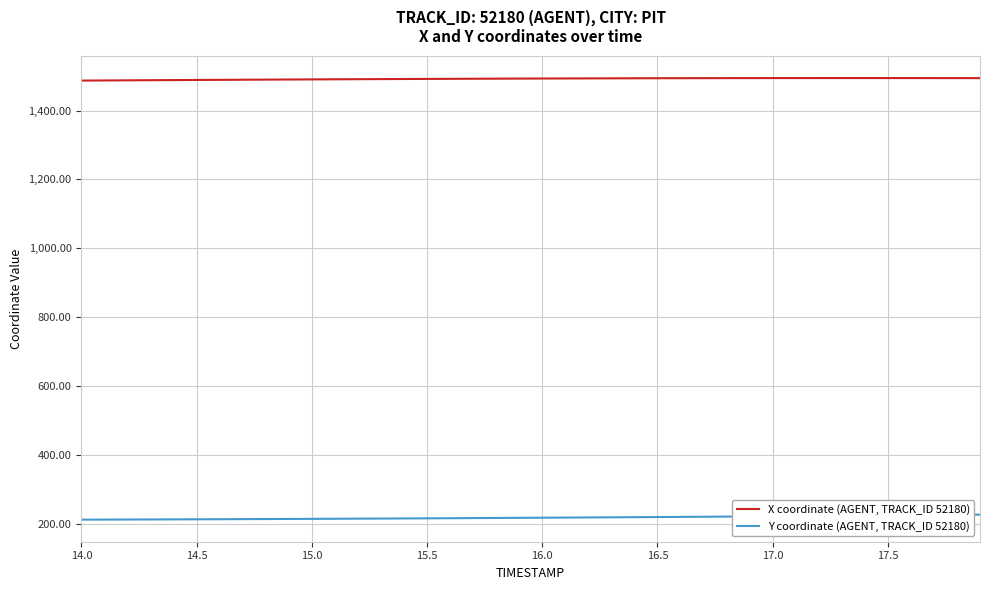

True or false: Y coordinate (AGENT, TRACK_ID 52180) and X coordinate (AGENT, TRACK_ID 52180) intersect in this chart.

False